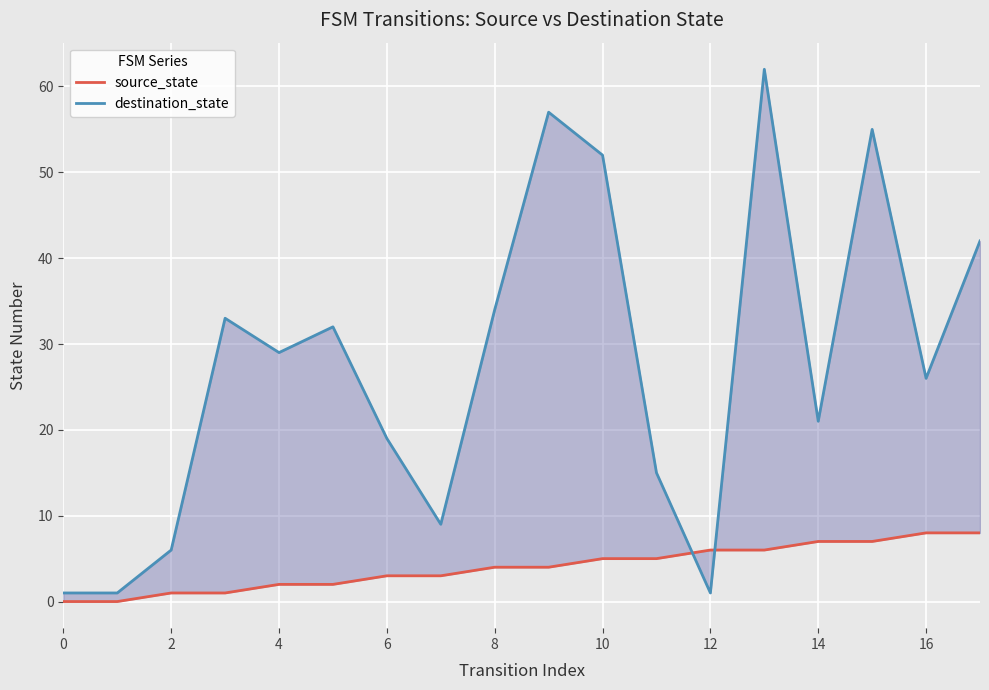

Which series has the widest spread of values?

destination_state